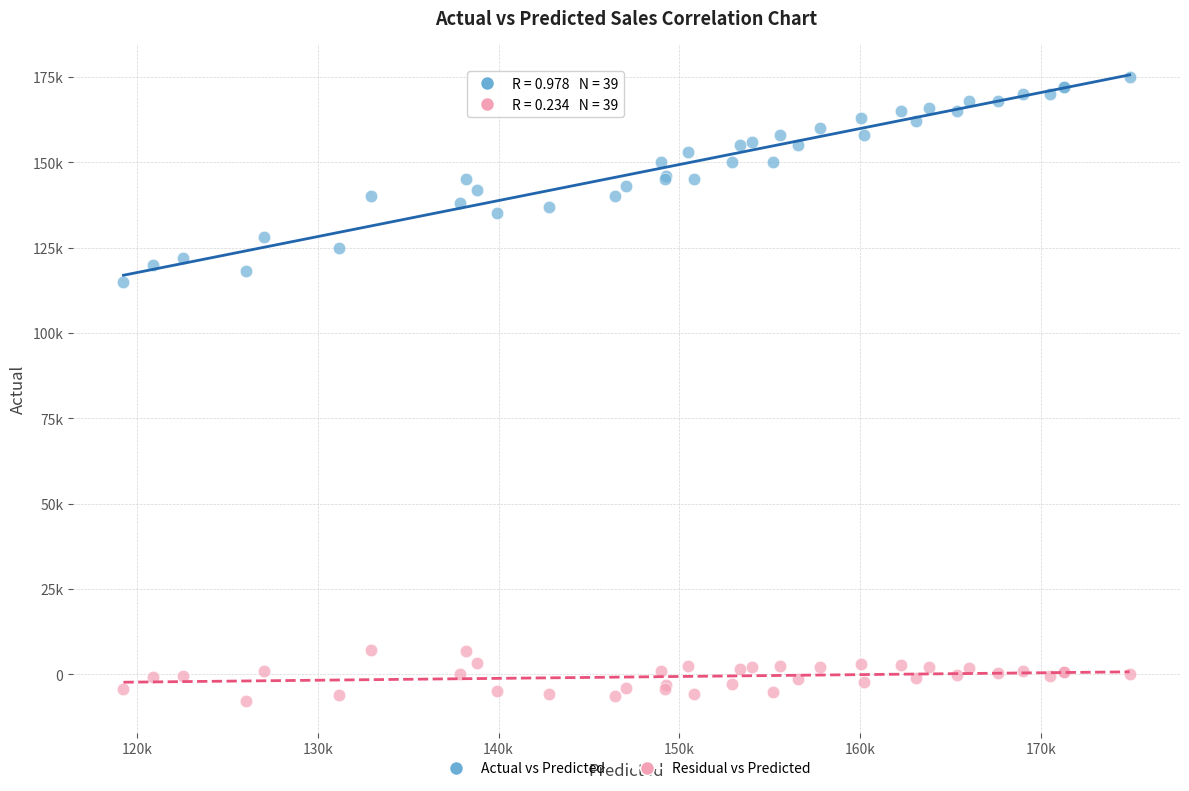

What are all the series names shown in the legend?

Actual vs Predicted, Residual vs Predicted